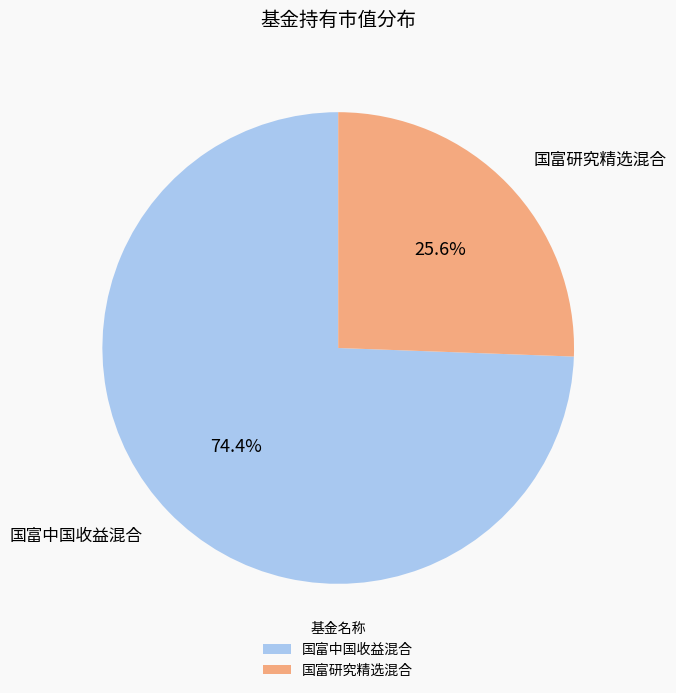

What percentage is the 国富研究精选混合 slice, to the nearest percent?

26%